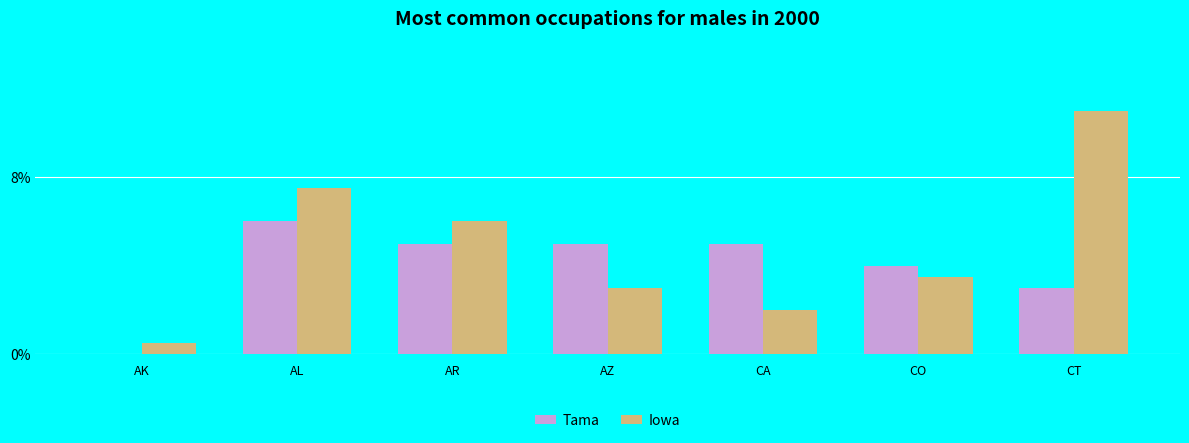

Which category has the highest value across all series?

CT